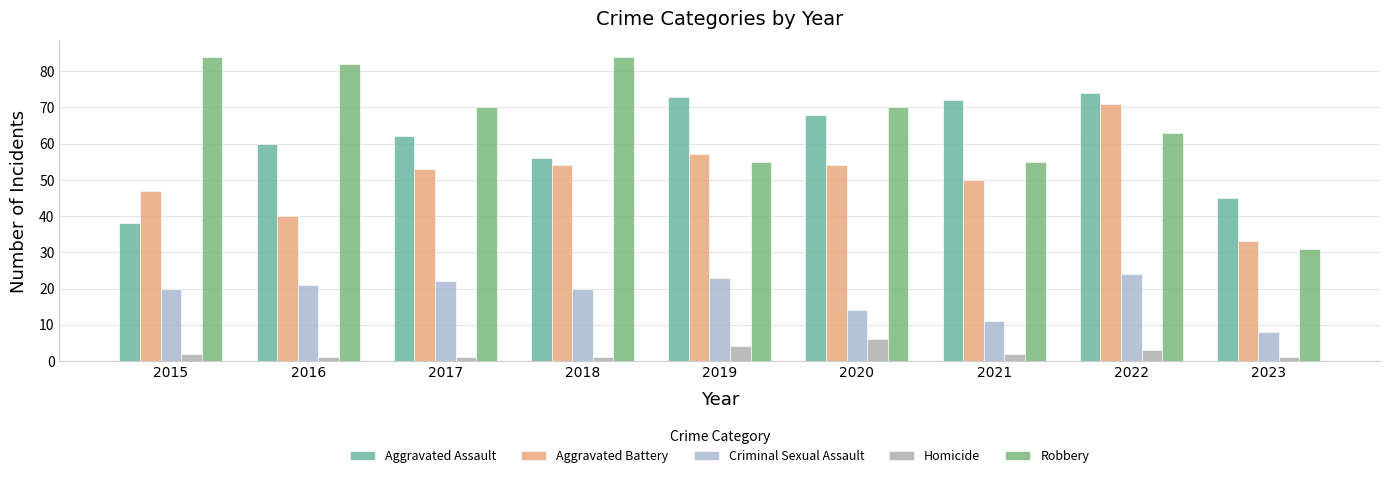

Which has a higher value, 2019 or 2023?

2019